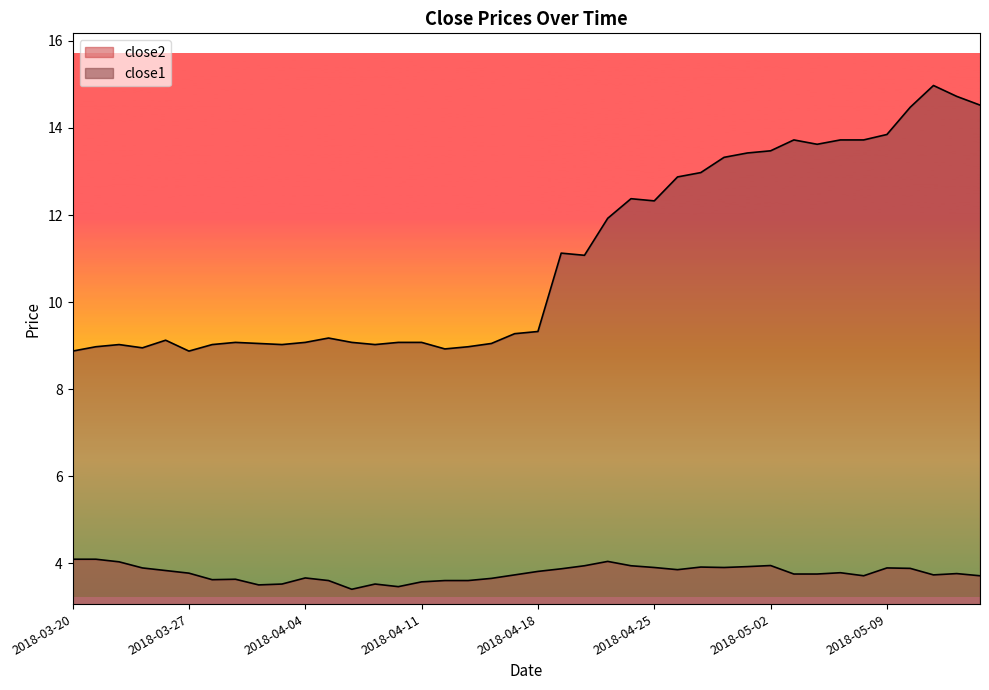

What is the minimum value shown in the chart?

3.4